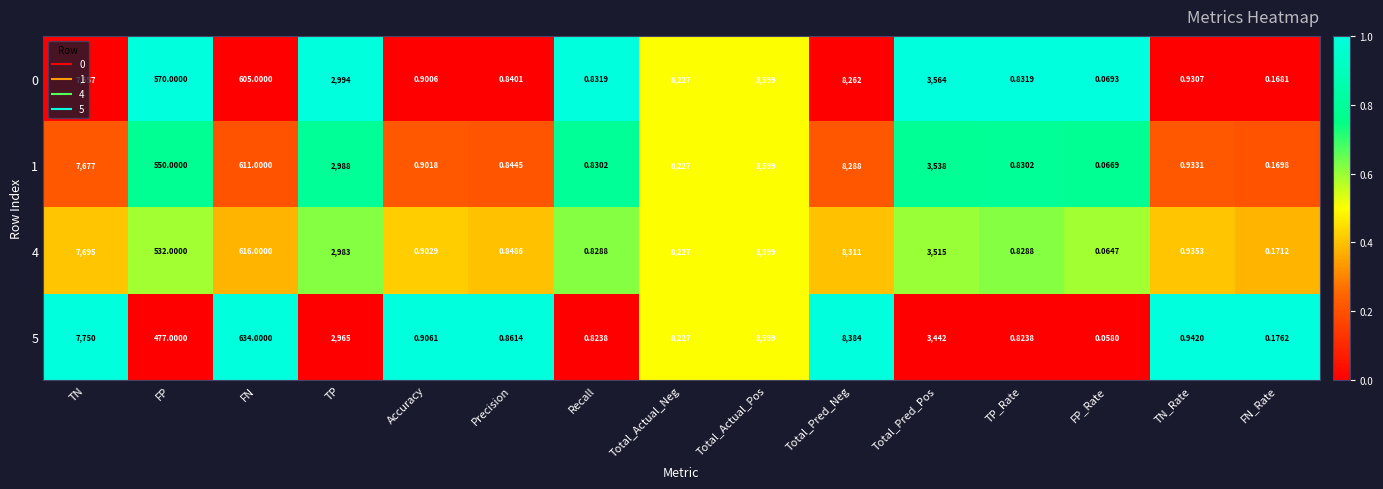

Which series has the largest total across all categories?

5